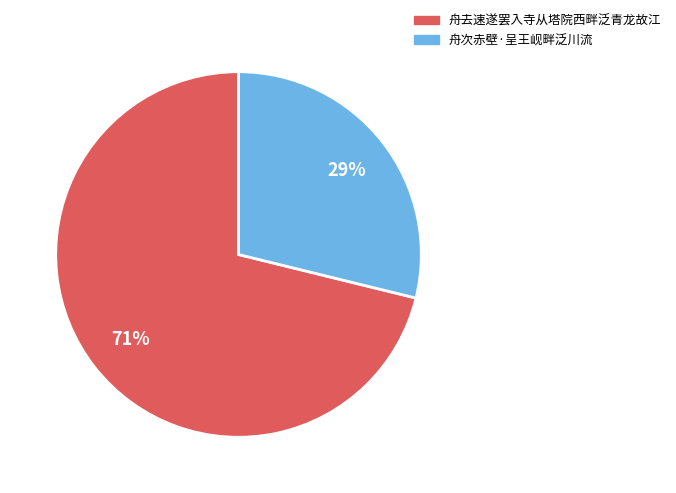

True or false: 舟次赤壁·呈王岘畔泛川流 accounts for 14% of the total.

False